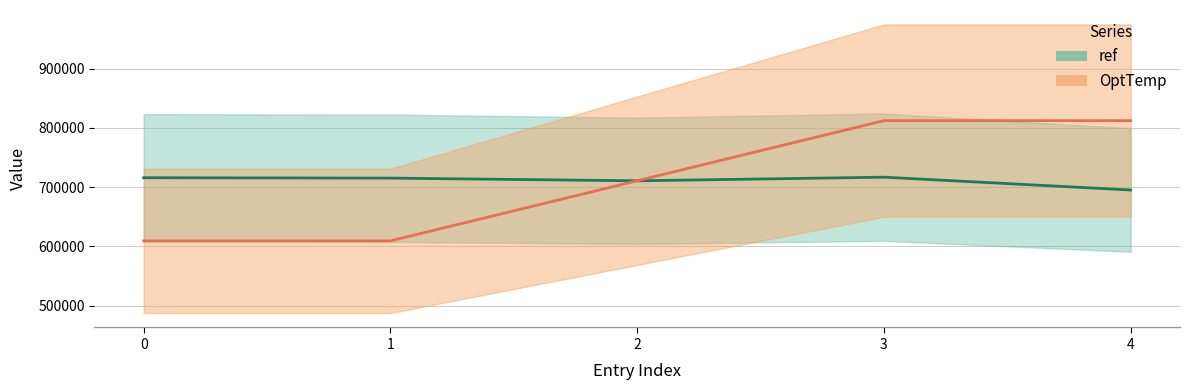

Reading left to right, what are all the values shown in this chart?

ref: 0=715876.0	1=715232.0	2=710692.0	3=716807.0	4=695165.0
OptTemp: 0=609218.1	1=609218.1	2=710754.4	3=812290.7	4=812290.7